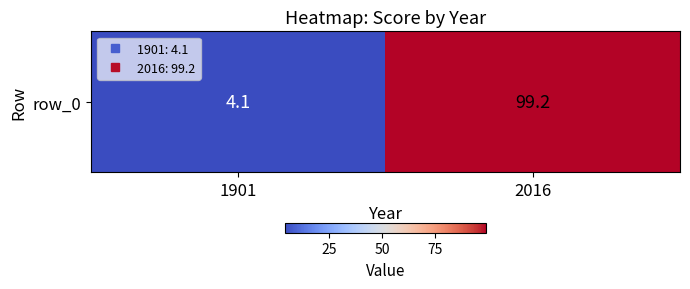

What is the minimum value shown in the chart?

4.1